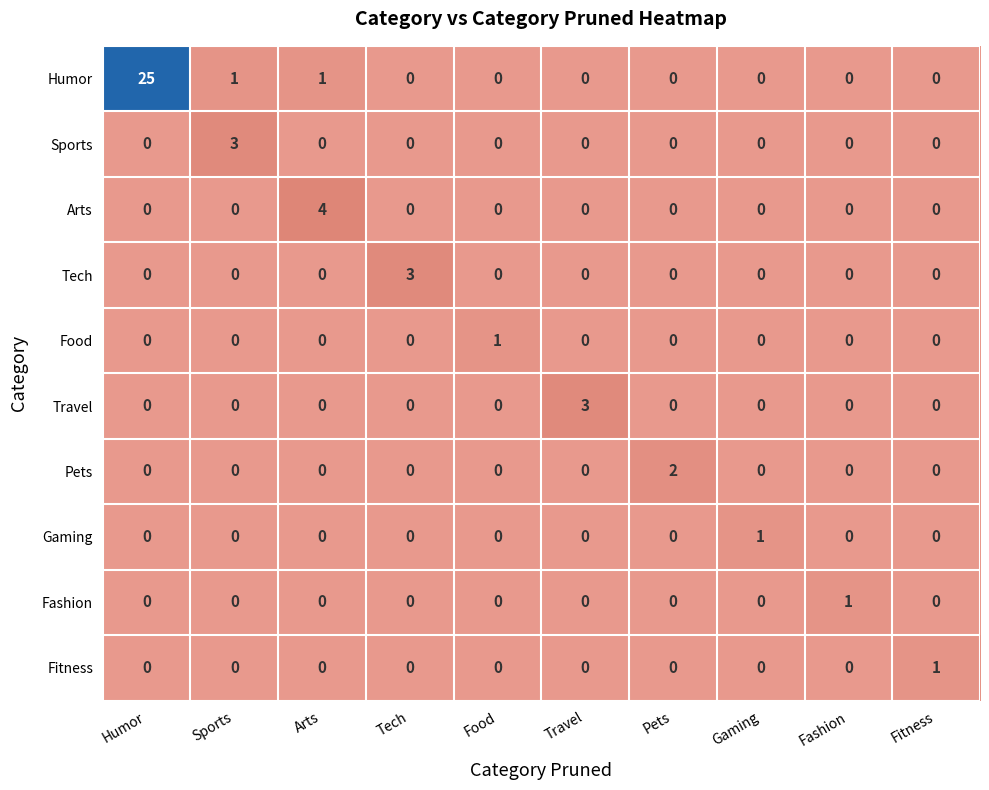

What is the total value across all series at Arts?

5